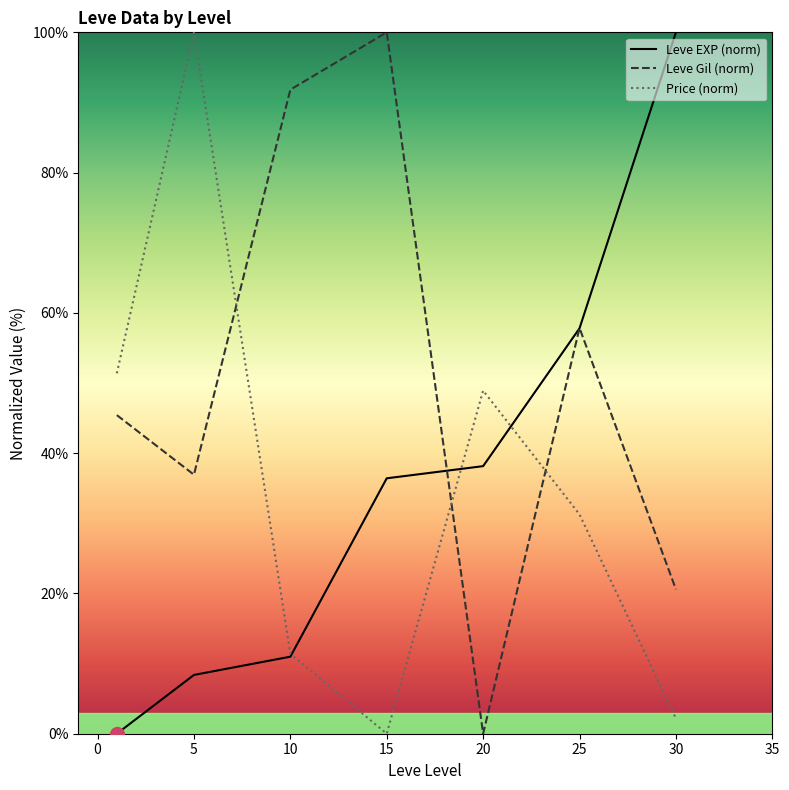

True or false: Leve Gil (norm) and Price (norm) intersect in this chart.

True